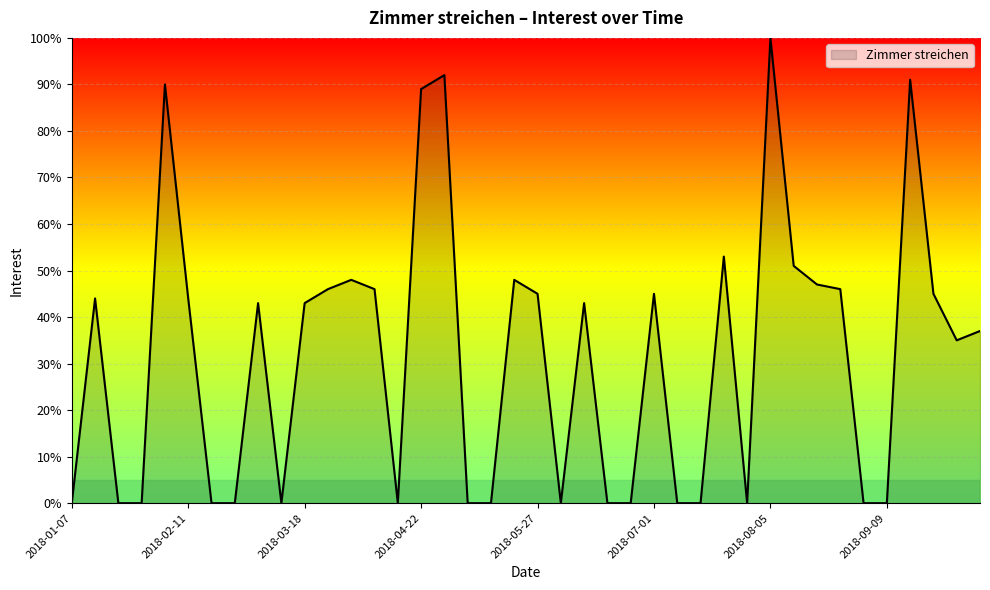

What is the greatest value displayed?

100